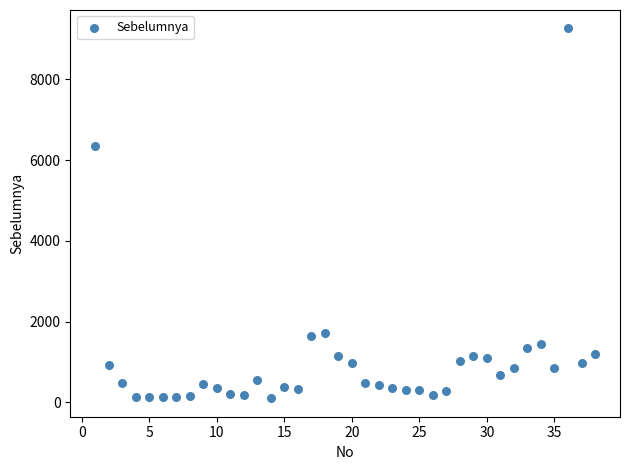

What Y value in the scatter plot is closest to 4680?

6342.7